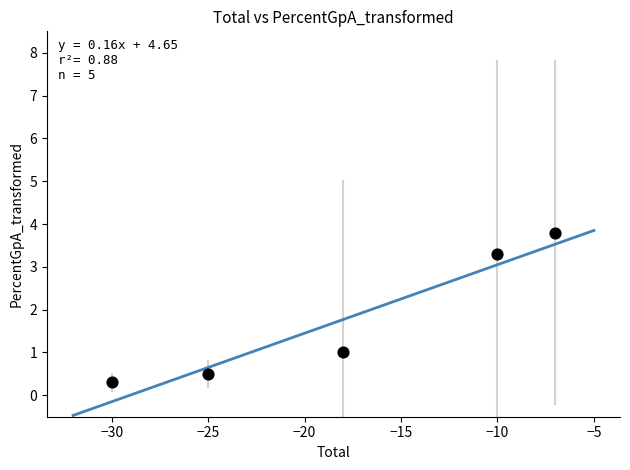

What is the range of X values (max minus min)?

23.0